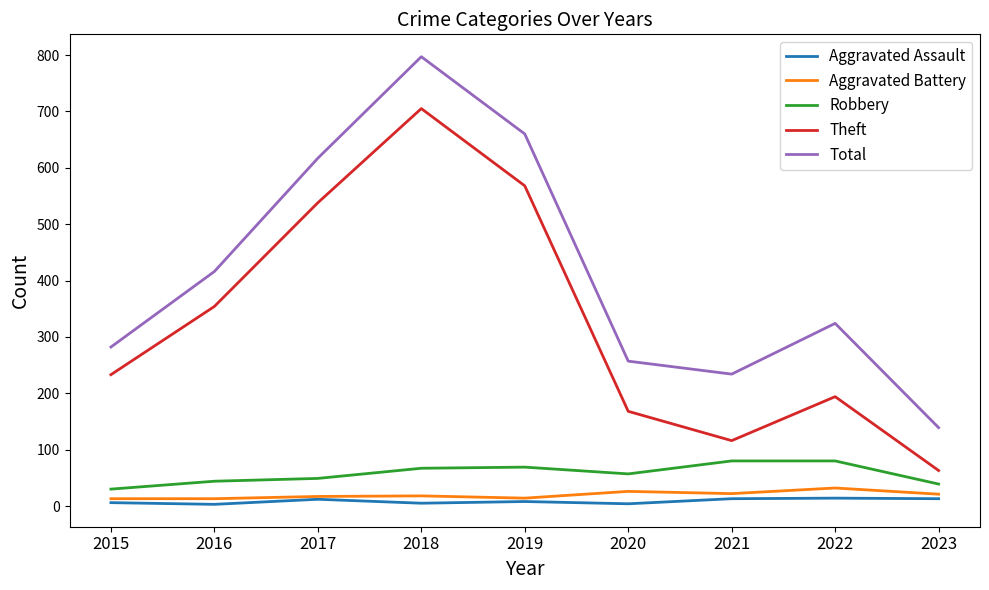

True or false: Aggravated Assault and Total intersect in this chart.

False